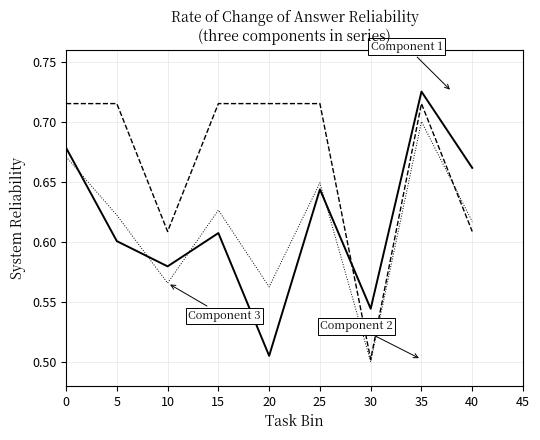

Which category has the highest value across all series?

35